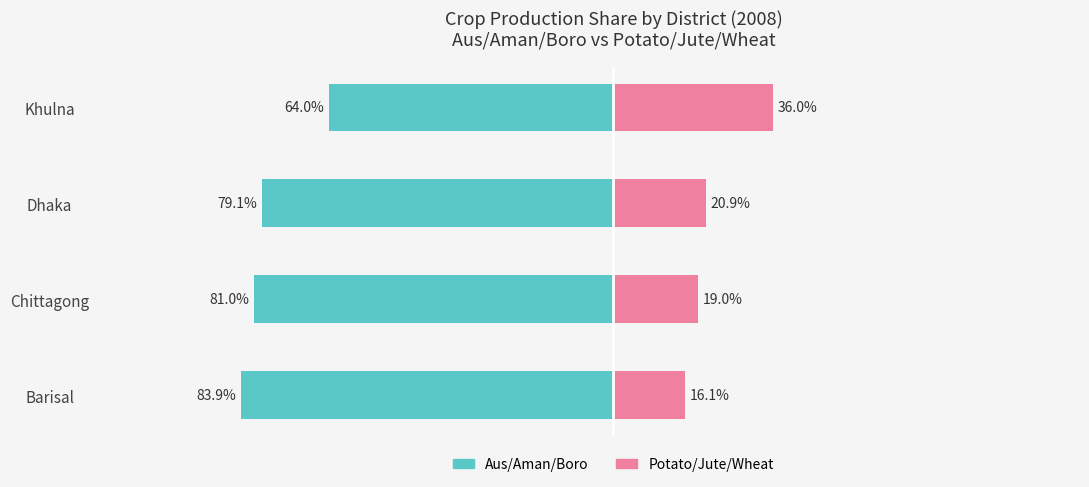

Reading left to right, what are all the values shown in this chart?

Aus/Aman/Boro: -83.9	-81.0	-79.1	-64.0
Potato/Jute/Wheat: 16.1	19.0	20.9	36.0